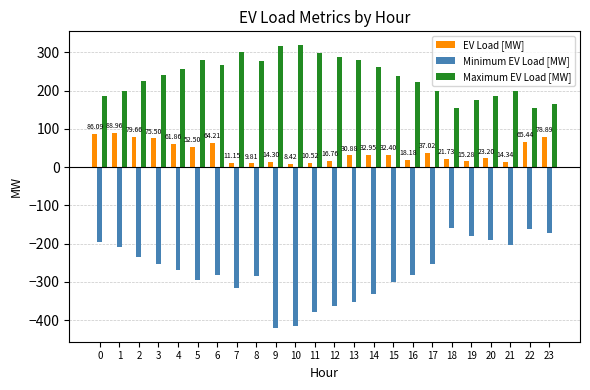

What is the sum of the Minimum EV Load [MW] values at 2 and 14?

-564.8